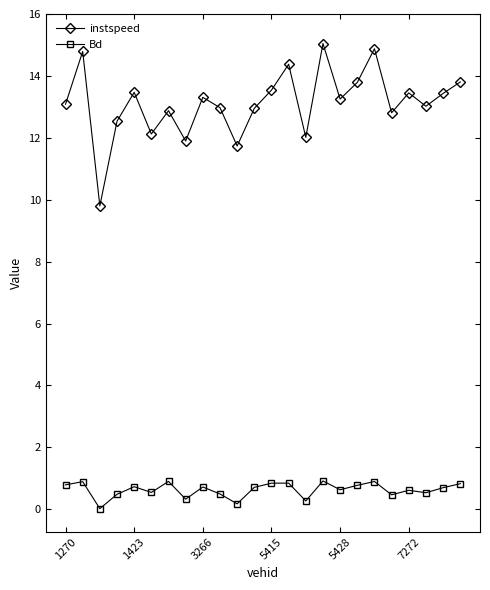

True or false: instspeed and Bd intersect in this chart.

False